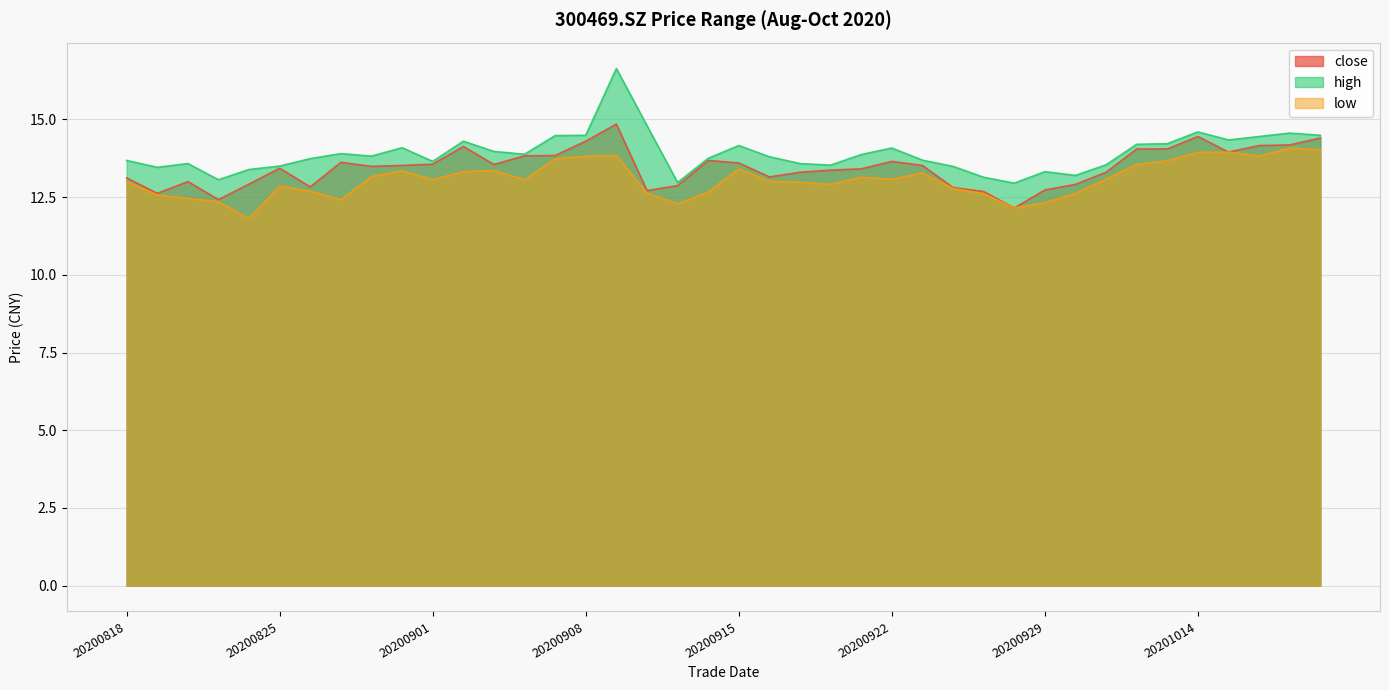

How many lines are shown in the chart?

3